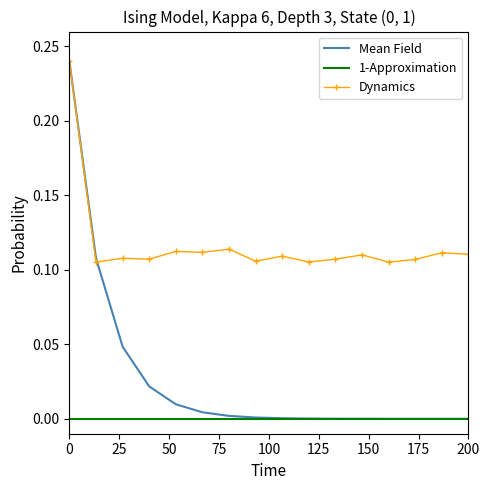

What are all the series names shown in the legend?

Mean Field, 1-Approximation, Dynamics